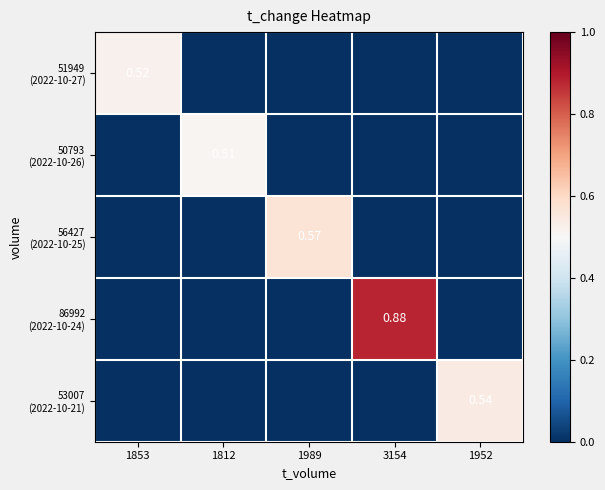

At which label does 53007 (2022-10-21) reach its peak?

1952